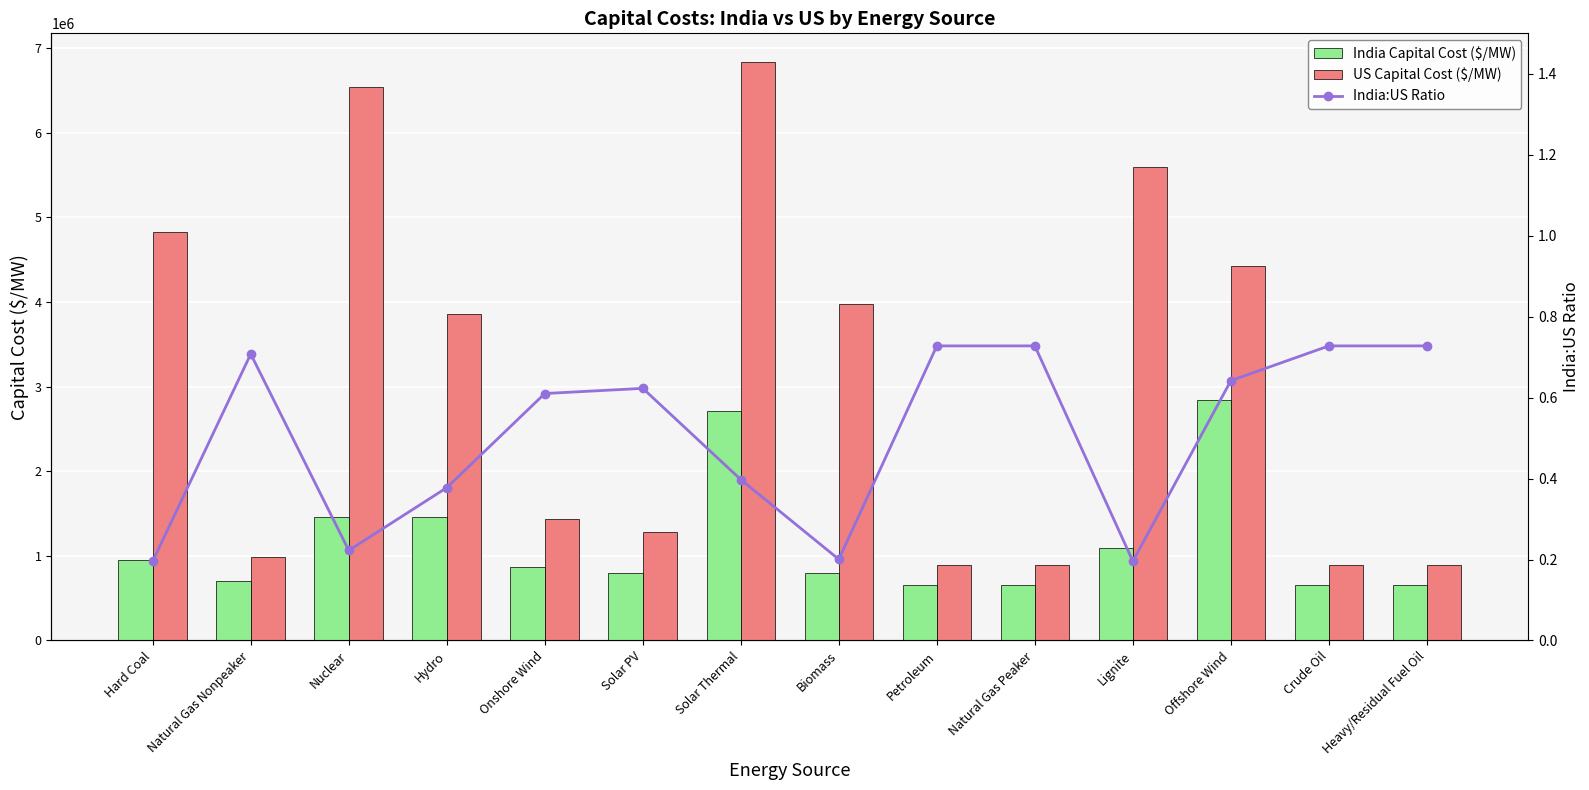

Which series has the widest spread of values?

US Capital Cost ($/MW)